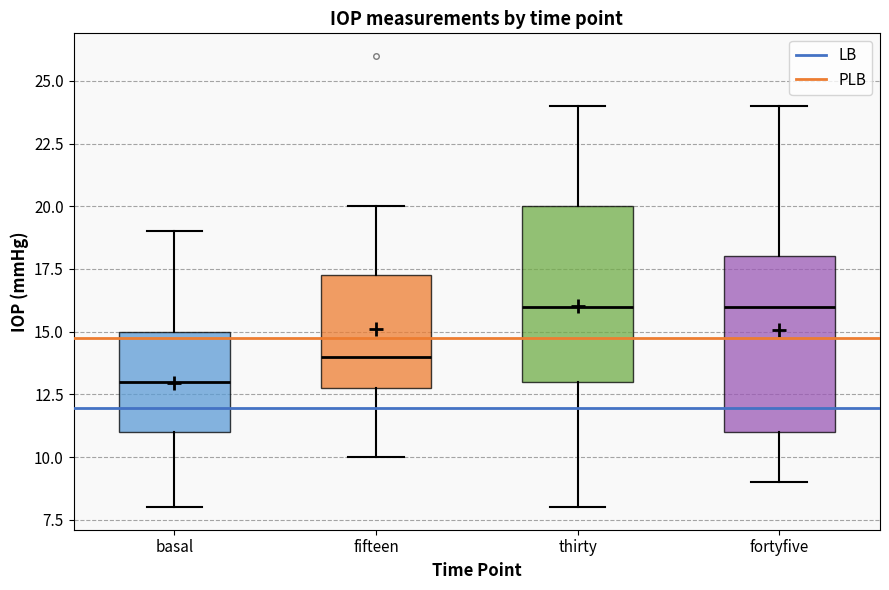

Reading left to right, read every box against the y-axis: the position of its median line, the range the box covers, and the ends of its whiskers. The values are not printed on the chart, so give them approximately, as read against the axis.

basal: median 13.0, box 11.0 to 15.0, whiskers 8.0 to 19.0
fifteen: median 14.0, box 13.0 to 17.5, whiskers 10.0 to 20.0
thirty: median 16.0, box 13.0 to 20.0, whiskers 8.0 to 24.0
fortyfive: median 16.0, box 11.0 to 18.0, whiskers 9.0 to 24.0